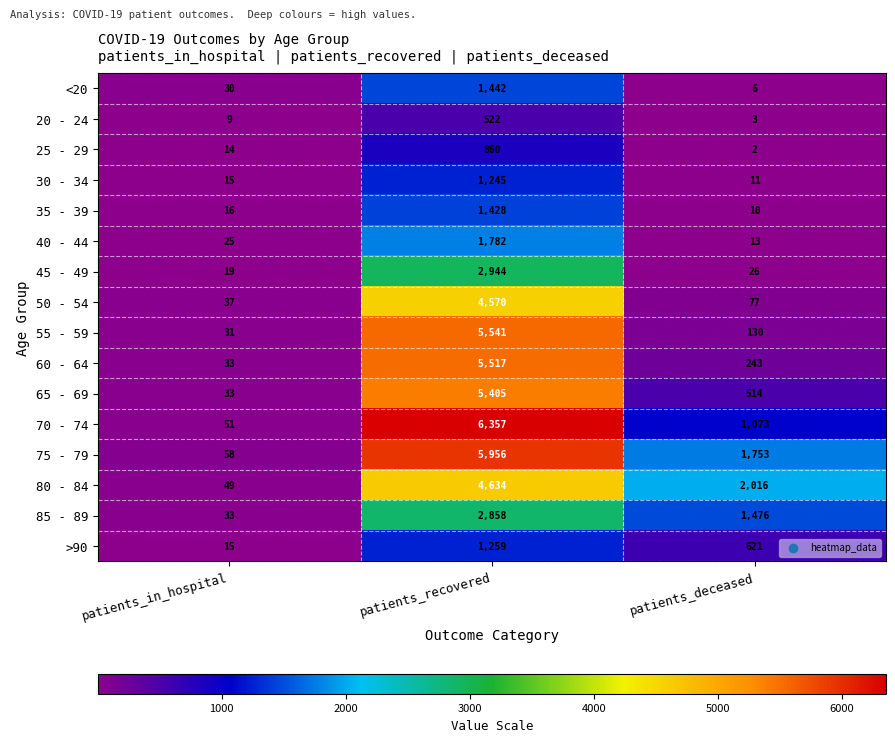

What is the total value across all series at patients_in_hospital?

468